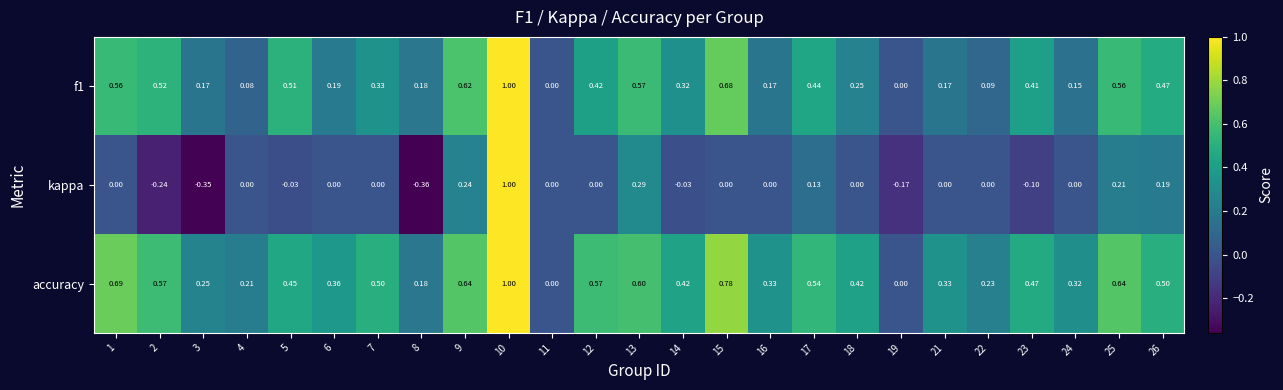

Is the value of accuracy at 7 greater than the value of kappa at 17?

Yes